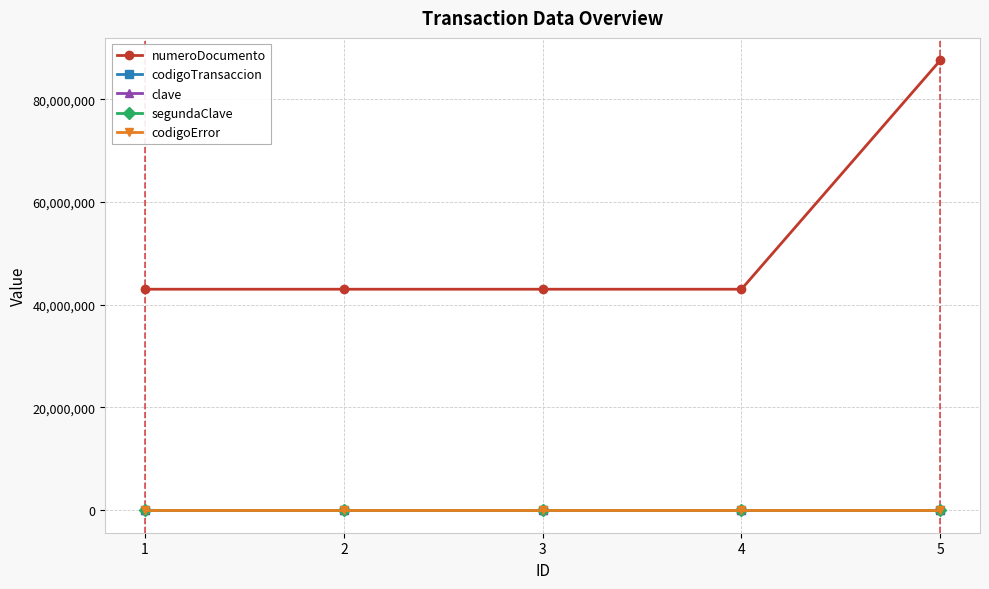

Is this an area chart (filled region under the line)?

No